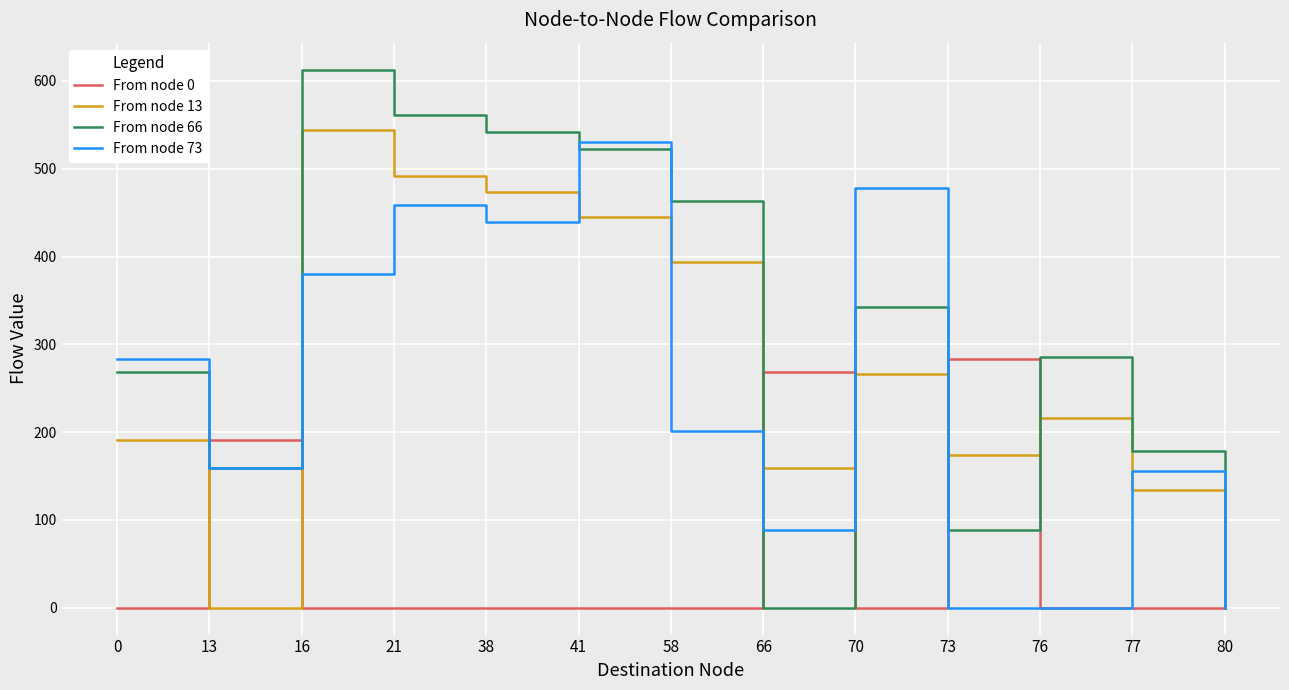

At how many categories does at least one series exceed 166?

12